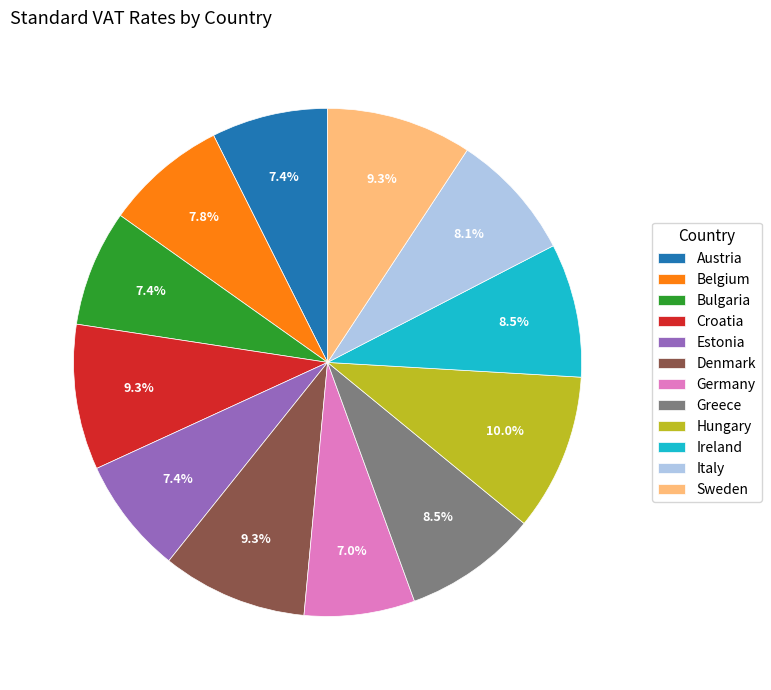

Does any single category account for the majority?

No